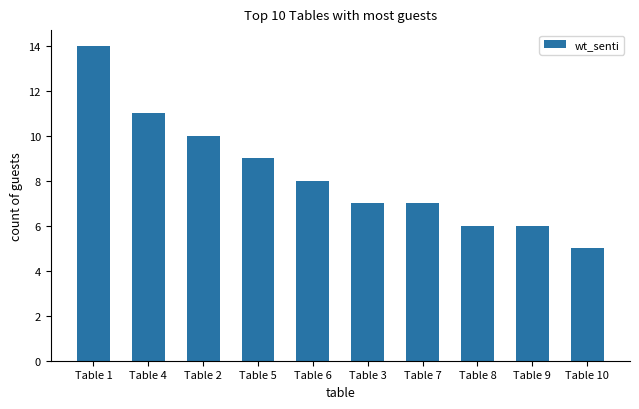

Reading left to right, list all the values displayed in this chart.

Table 1=14	Table 4=11	Table 2=10	Table 5=9	Table 6=8	Table 3=7	Table 7=7	Table 8=6	Table 9=6	Table 10=5